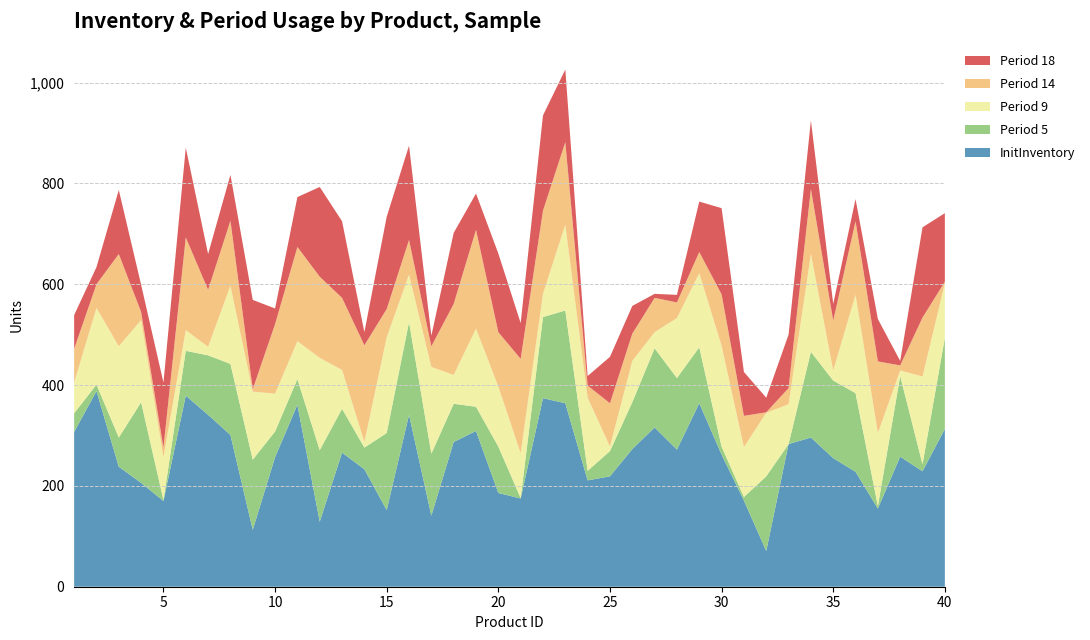

Reading left to right, extract all data points from this chart.

InitInventory: 307	388	238	206	170	379	341	301	113	257	361	129	266	233	152	341	141	287	309	186	175	374	364	211	219	273	316	272	364	262	171	71	283	296	255	228	155	258	229	313
Period 5: 37	13	58	160	2	89	118	141	139	51	51	142	87	43	153	184	123	76	48	92	1	161	184	19	50	93	157	142	111	16	7	148	0	170	154	156	5	160	14	181
Period 9: 61	152	181	163	85	41	17	155	135	75	75	183	77	11	190	94	172	57	155	119	89	46	170	145	9	82	32	119	147	200	99	126	79	194	20	195	145	11	174	108
Period 14: 67	47	183	16	19	184	113	129	5	138	187	161	143	192	56	69	41	141	196	108	187	165	164	24	86	54	68	31	42	102	62	1	32	129	99	146	142	10	117	3
Period 18: 67	34	127	54	129	178	71	91	177	31	99	178	152	26	183	187	21	141	72	156	71	189	144	19	92	55	8	15	100	171	87	29	106	136	33	44	84	9	179	136